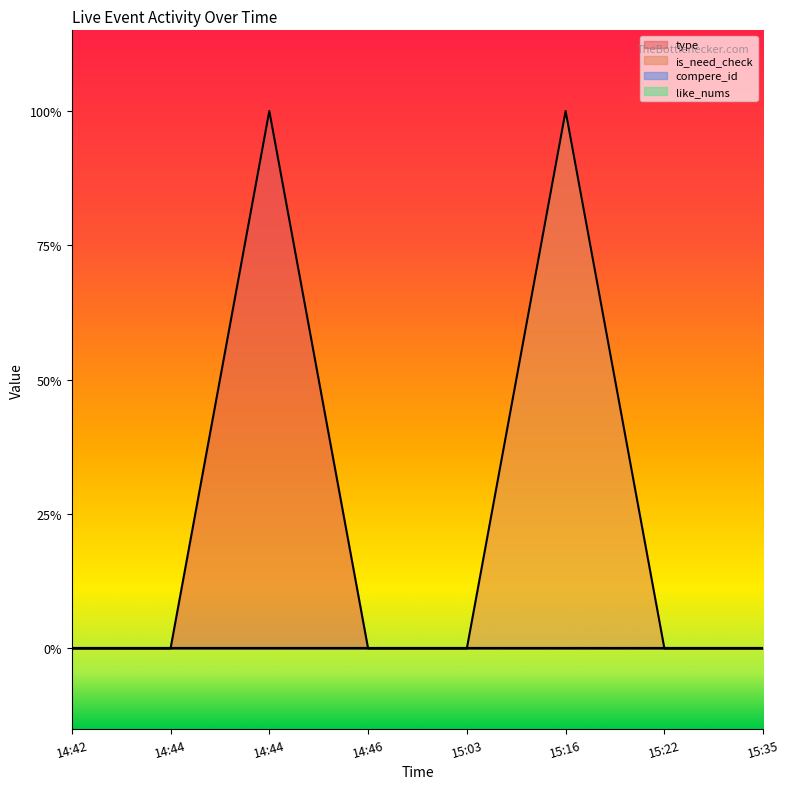

Rank the categories by is_need_check value from highest to lowest.

15:16, 14:42, 14:44, 14:44, 14:46, 15:03, 15:22, 15:35